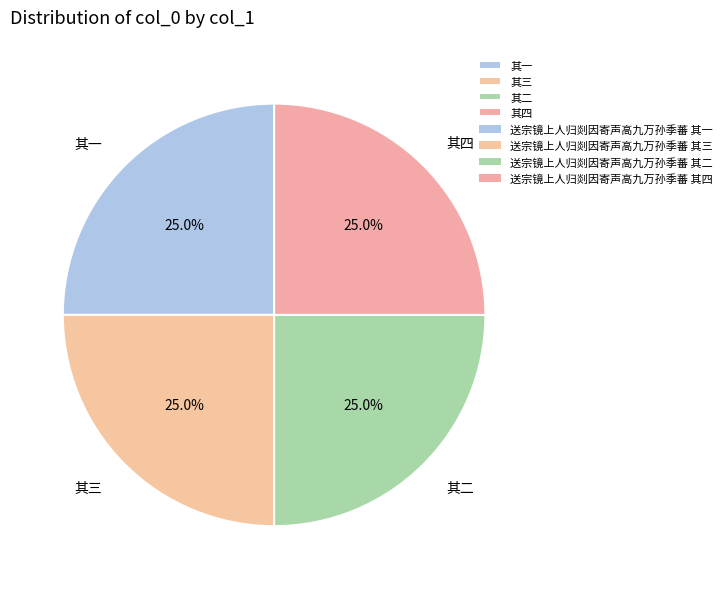

Count the number of slices in the pie.

4